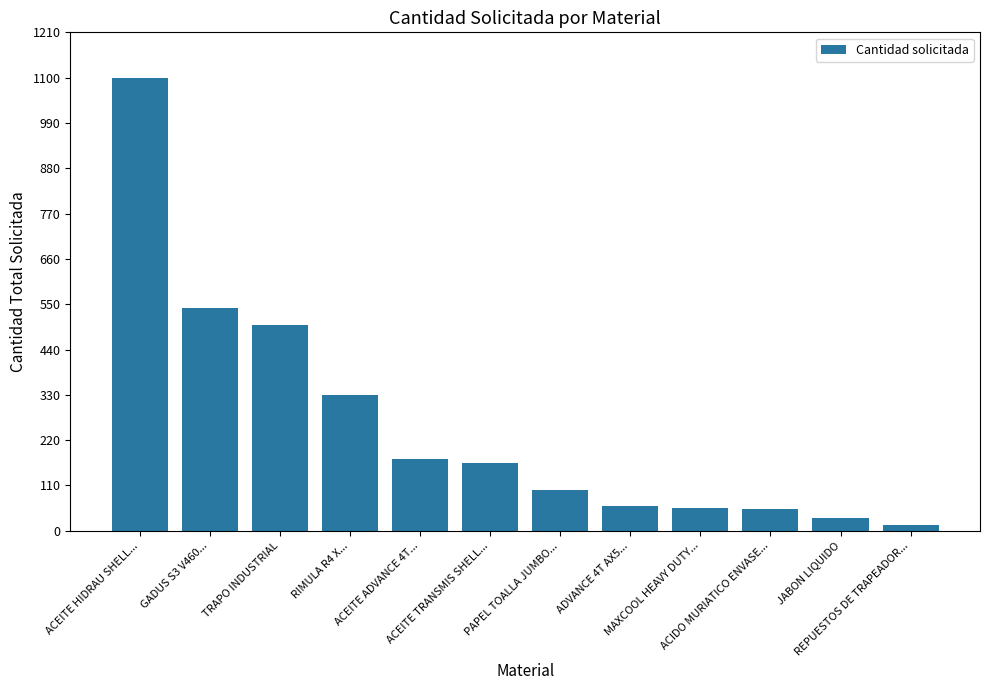

Between ACEITE ADVANCE 4T... and ADVANCE 4T AX5..., which is larger?

ACEITE ADVANCE 4T...